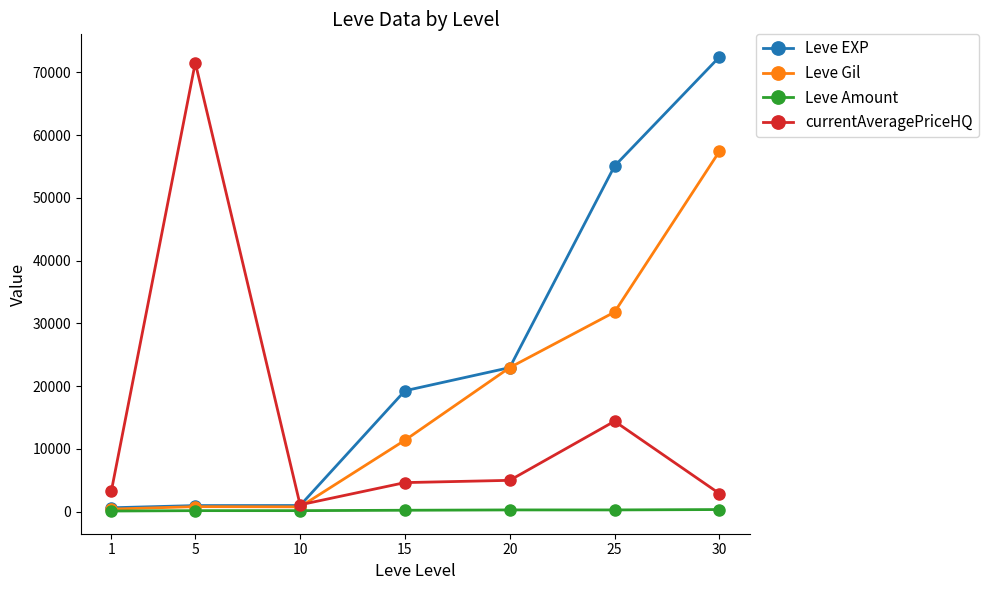

How many times do currentAveragePriceHQ and Leve EXP cross each other?

1